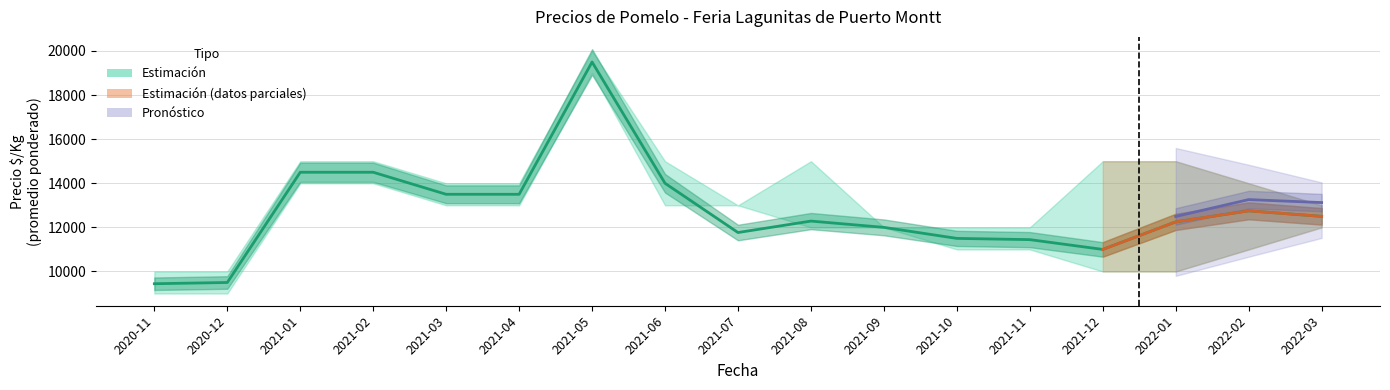

How many points are lower than both their immediate neighbors (excluding endpoints)?

2